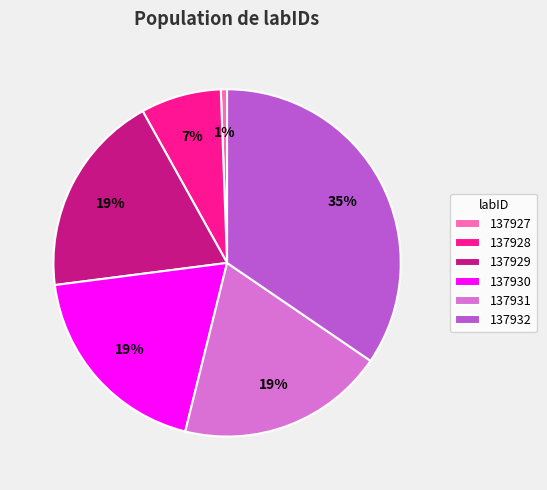

True or false: 137932 accounts for 43% of the total.

False